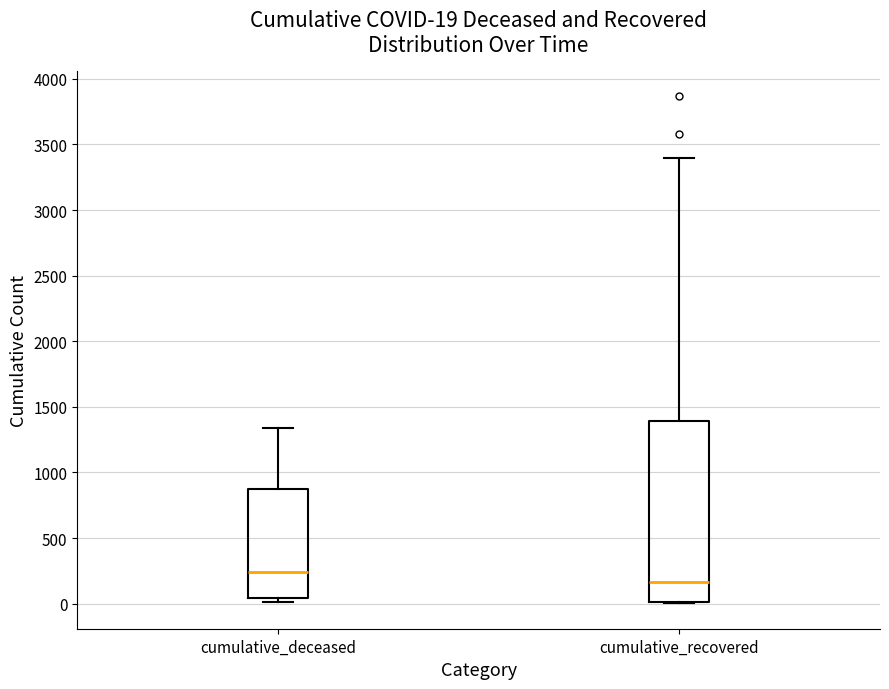

Which box is the tallest, from its lower edge to its upper edge?

cumulative_recovered